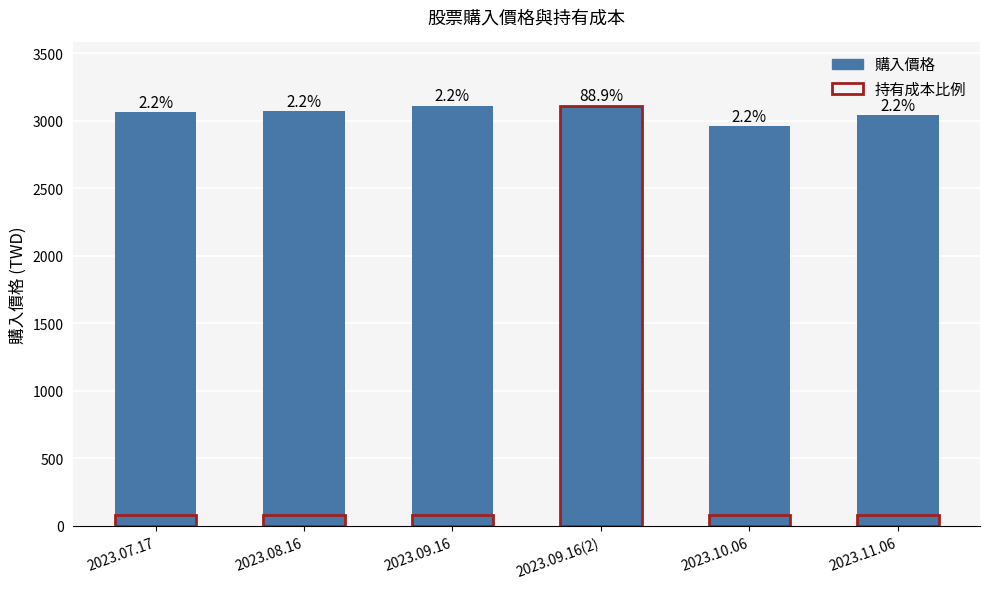

List the labels in order of value, largest first.

2023.09.16, 2023.09.16(2), 2023.08.16, 2023.07.17, 2023.11.06, 2023.10.06